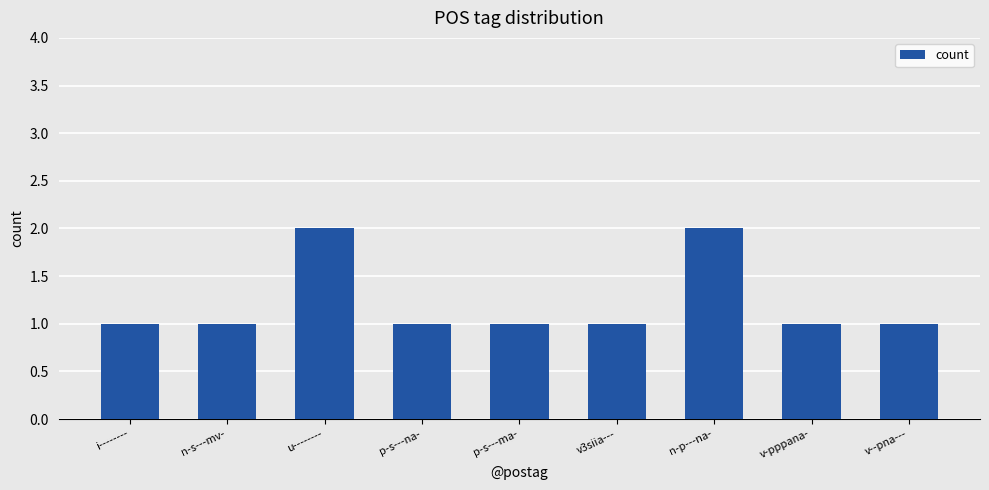

What is the label of the 1st bar from the right?

v--pna---